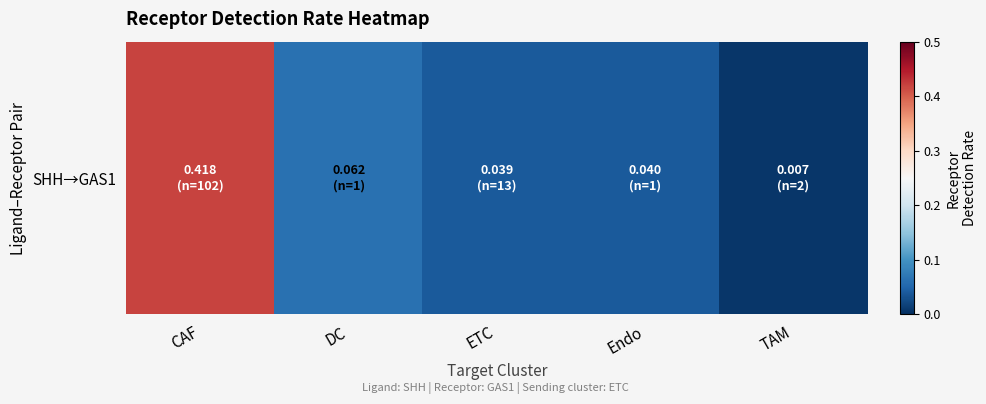

How many series are shown in this chart?

1